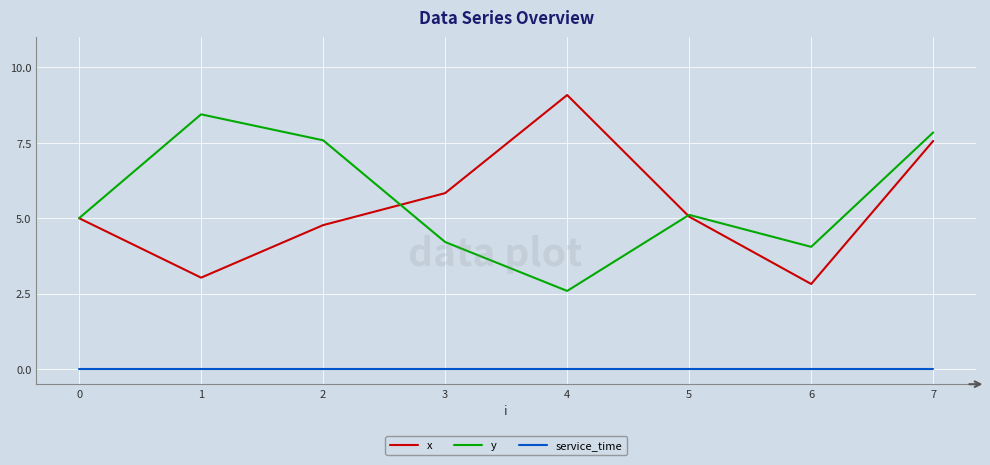

At which category does the chart reach its peak across all series?

4